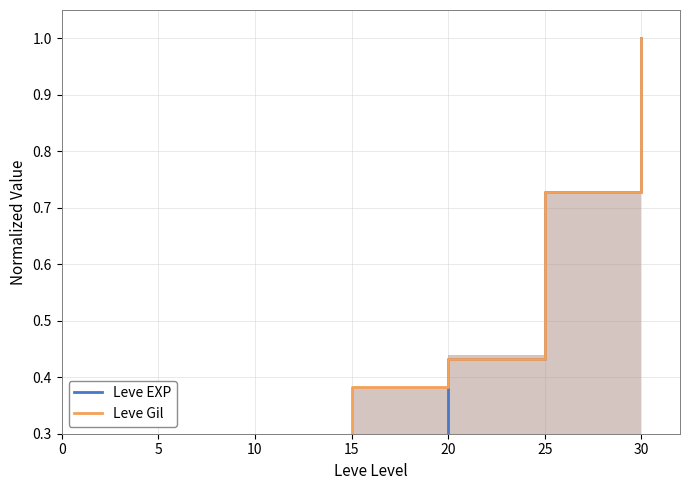

At how many categories does at least one series exceed 0?

7